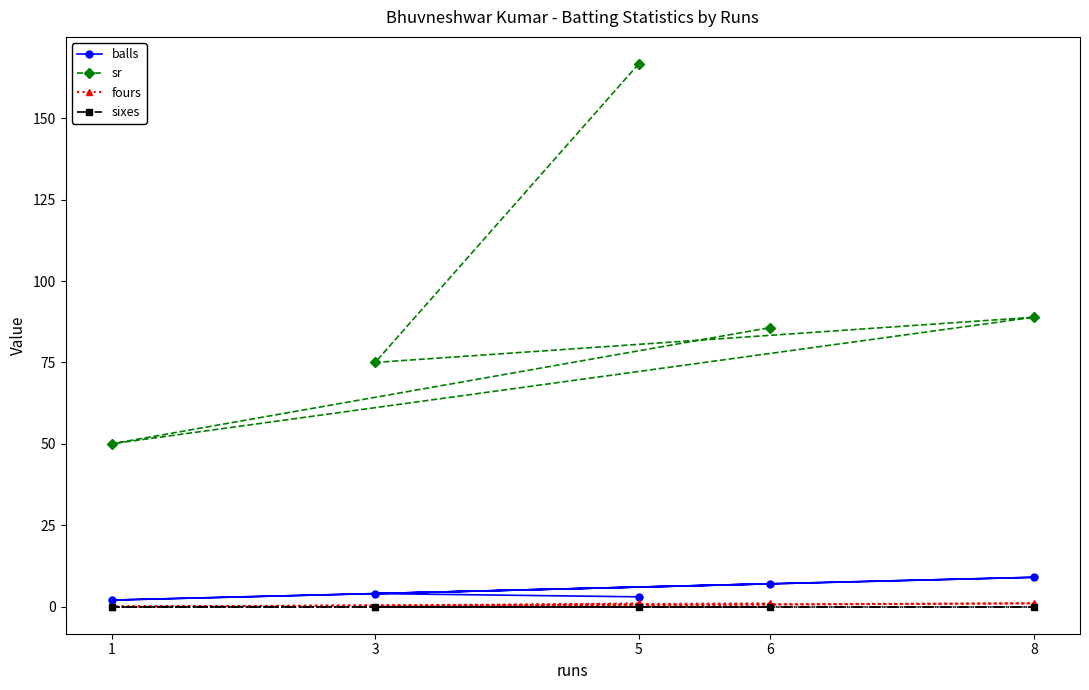

True or false: sr and balls cross at least once.

False